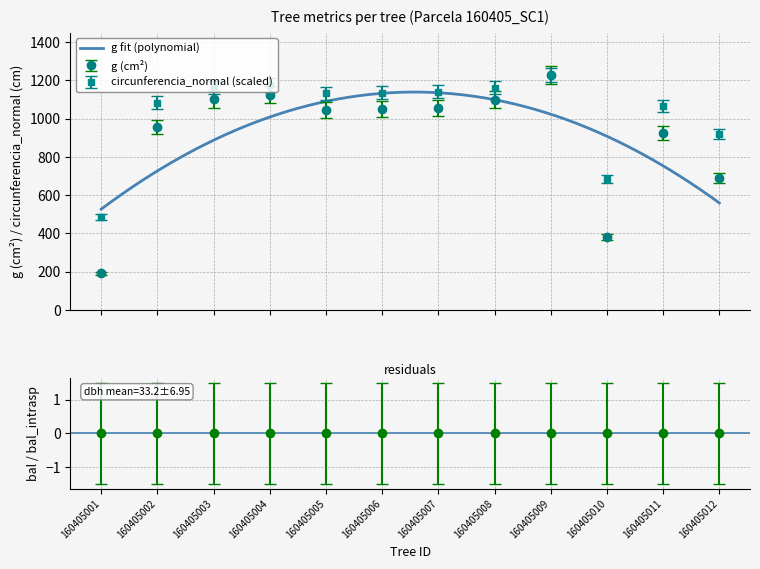

At how many categories does at least one series exceed 454?

12